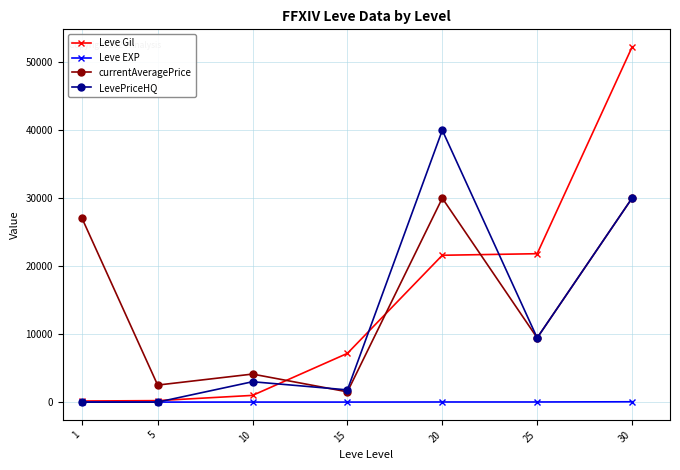

Is it true that Leve Gil equals 52220.0 at 30?

True